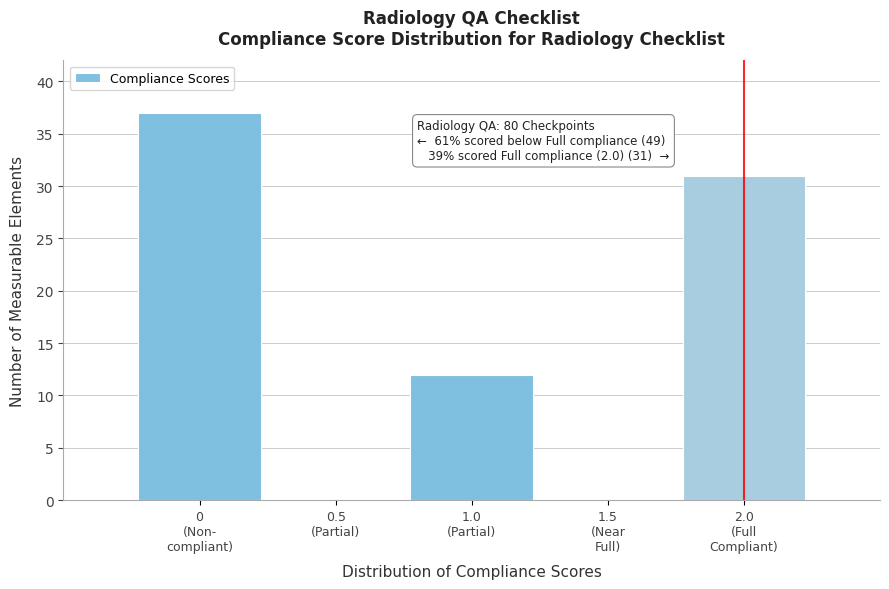

What is the maximum value shown in the chart?

37